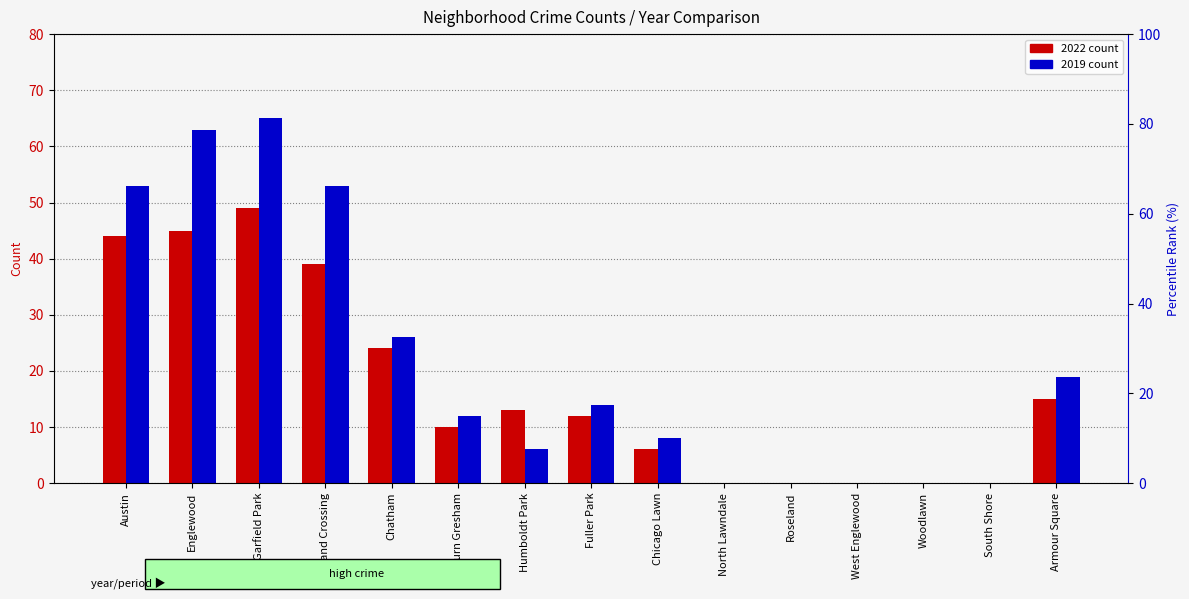

Is the value of 2019 at Garfield Park greater than the value of 2022 at Austin?

Yes